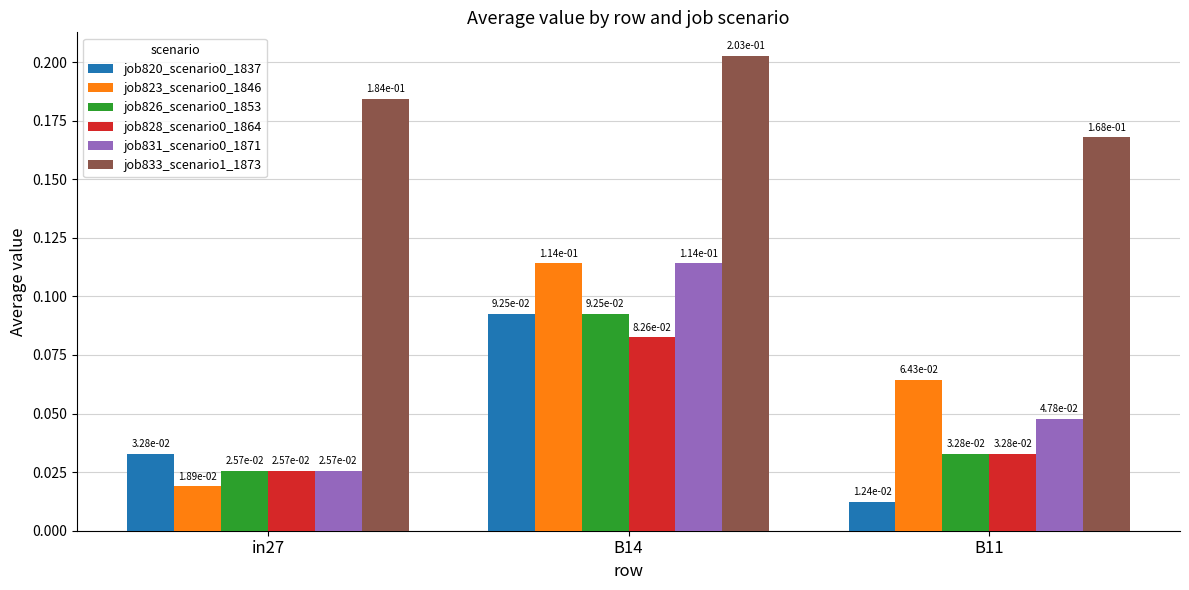

How many groups of bars are there?

3